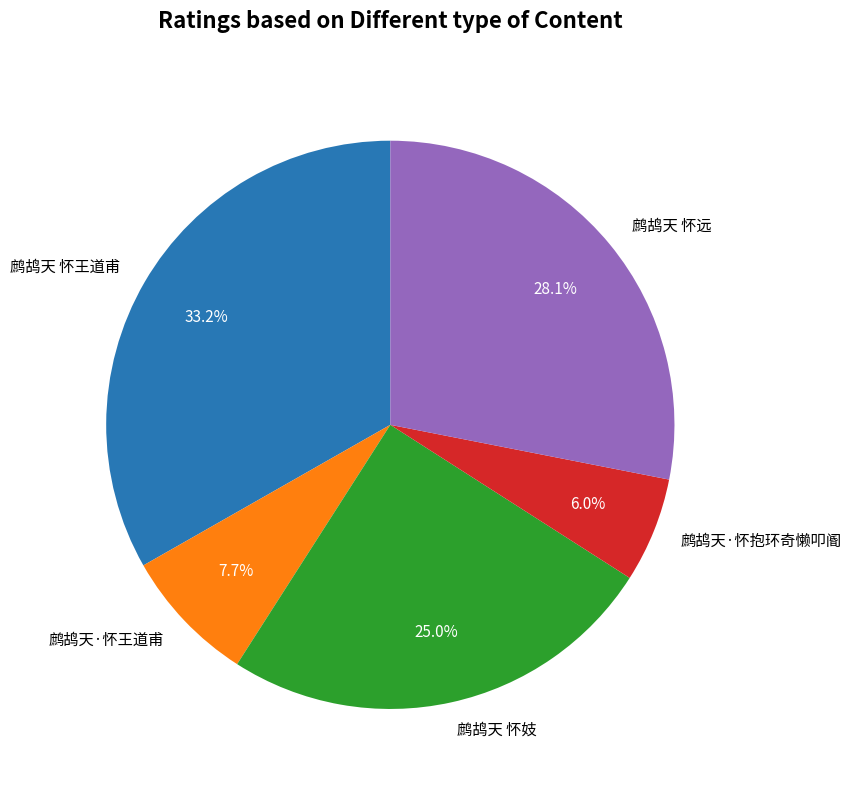

To the nearest percent, what is the combined percentage of 鹧鸪天·怀抱环奇懒叩阍 and 鹧鸪天·怀王道甫?

14%